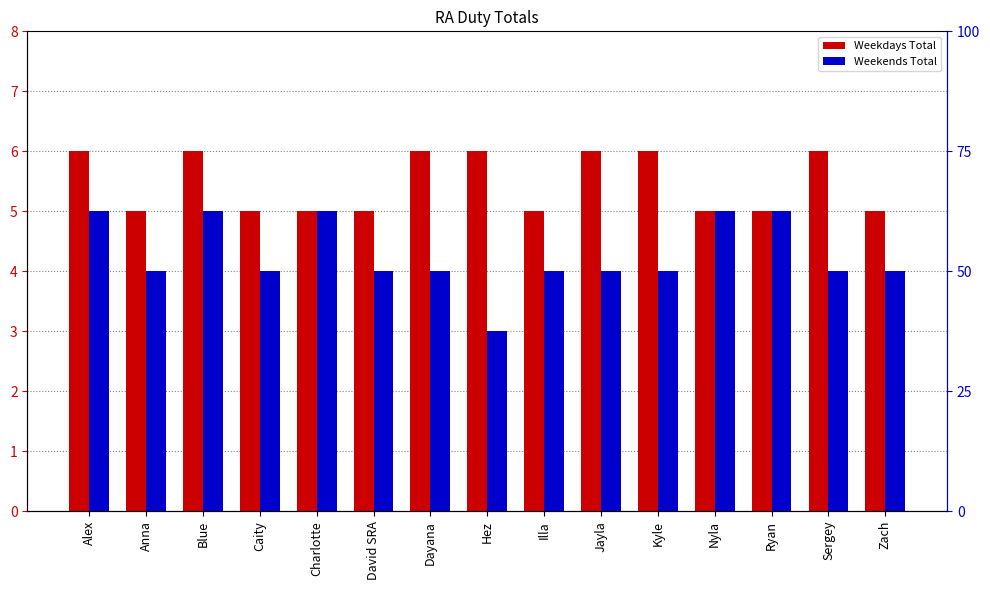

What is the difference between the maximum and minimum values in the Weekdays Total series?

1